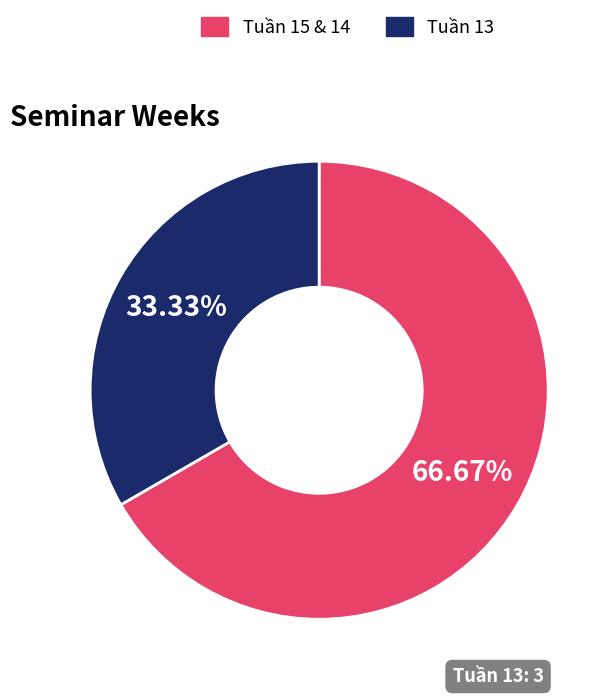

To the nearest percent, what is the difference between the largest and smallest slice percentages?

33%